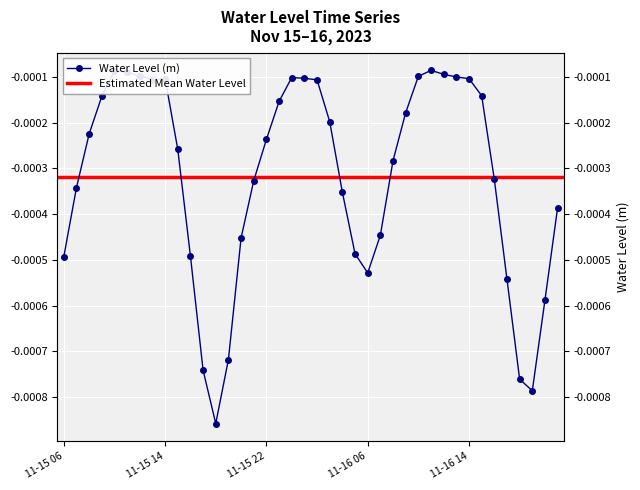

The value at 2023-11-16 20:00 is -0.0. True or false?

True